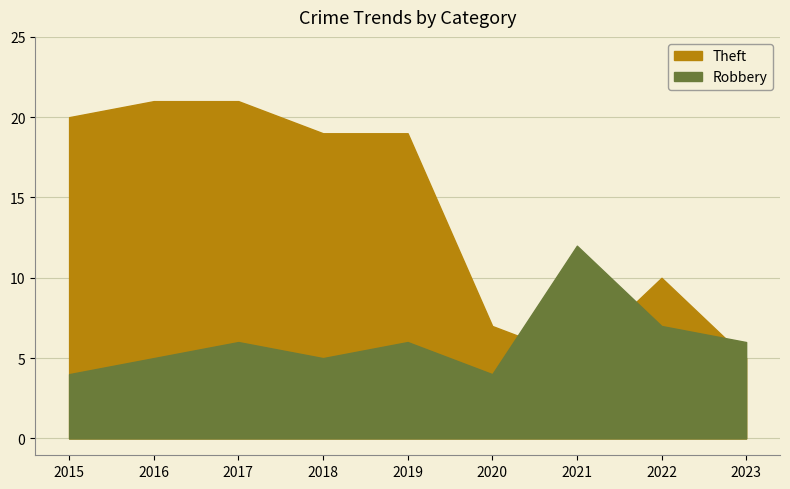

How many data points in Theft are above 19?

3